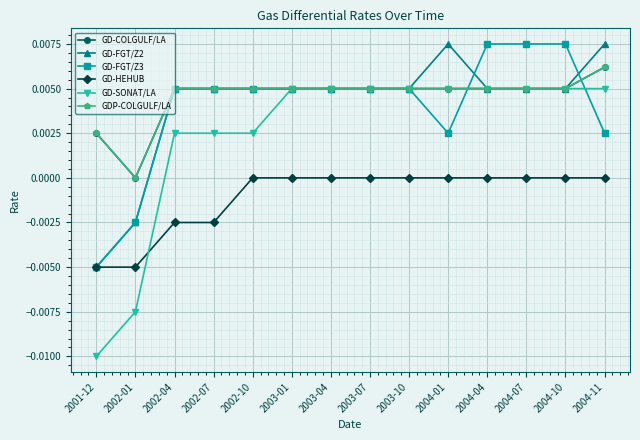

Which has a higher value, 2002-01 or 2003-04?

2003-04